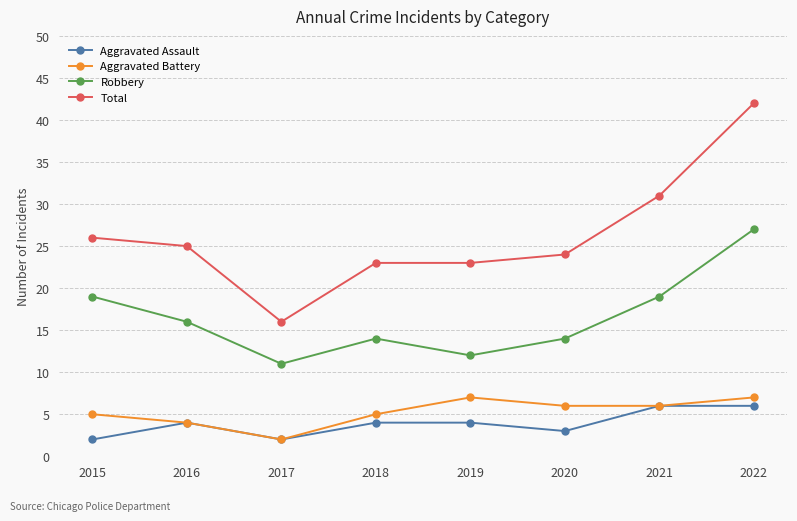

Is the value of Aggravated Battery at 2019 greater than the value of Aggravated Assault at 2021?

Yes